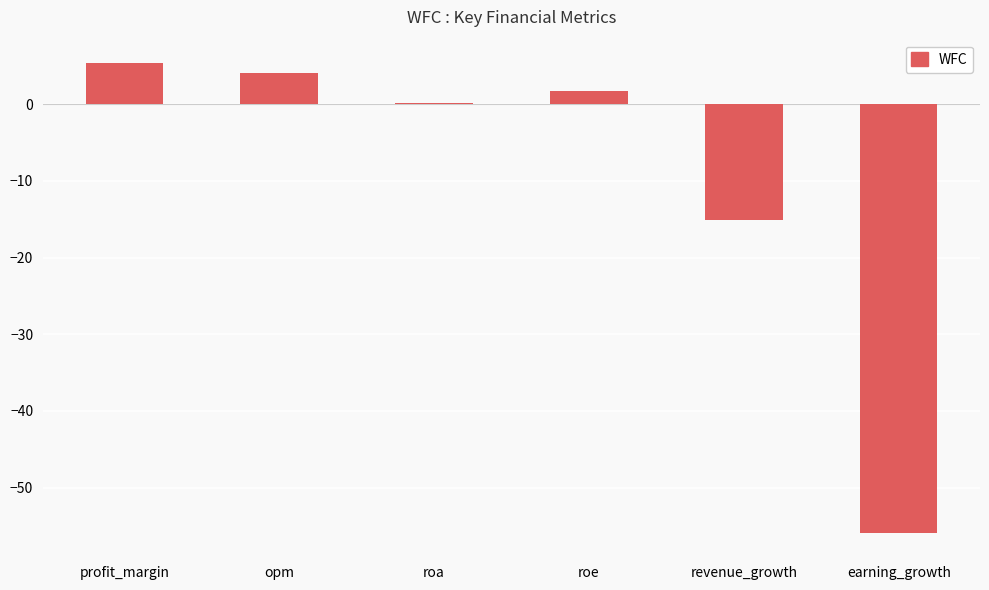

Between roe and opm, which is larger?

opm